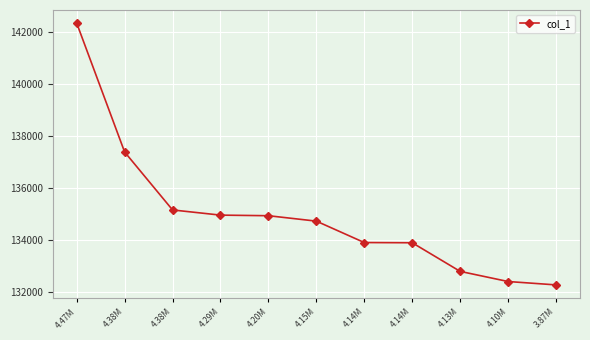

How many lines are shown in the chart?

1